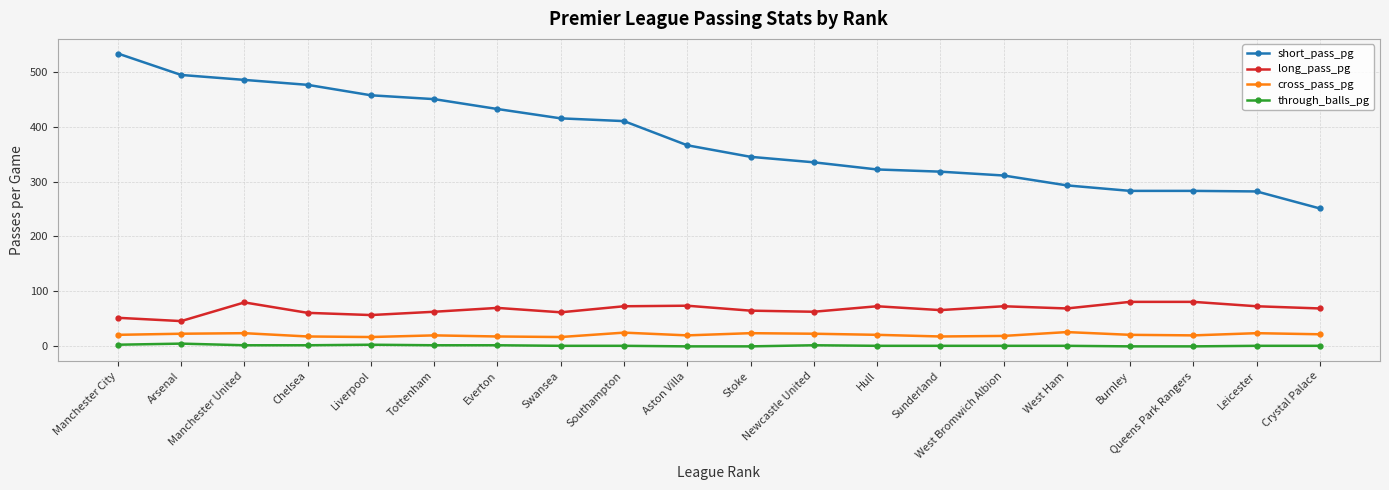

What is the total value across all series at Liverpool?

534